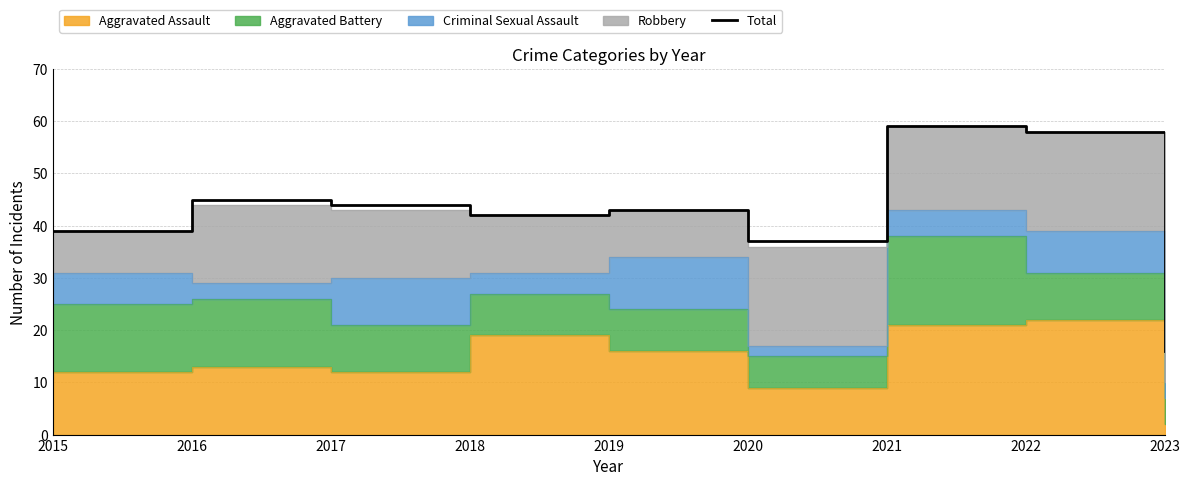

What is the difference between the maximum and minimum values?

43